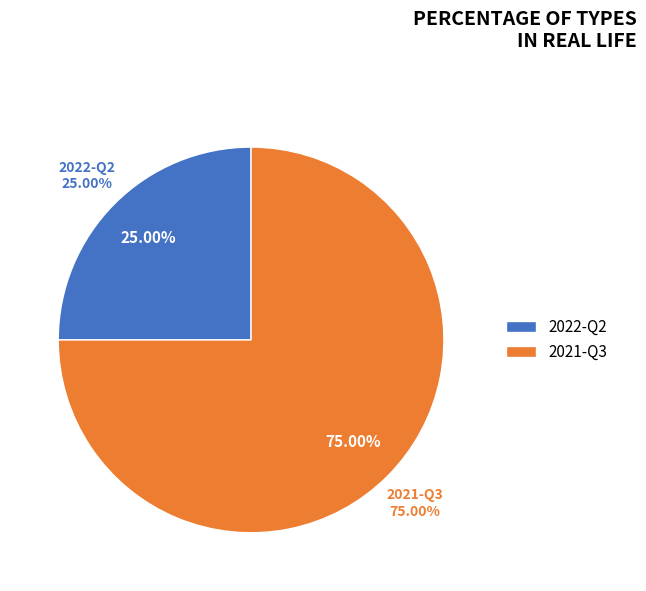

True or false: 2022-Q2 accounts for 25% of the total.

True